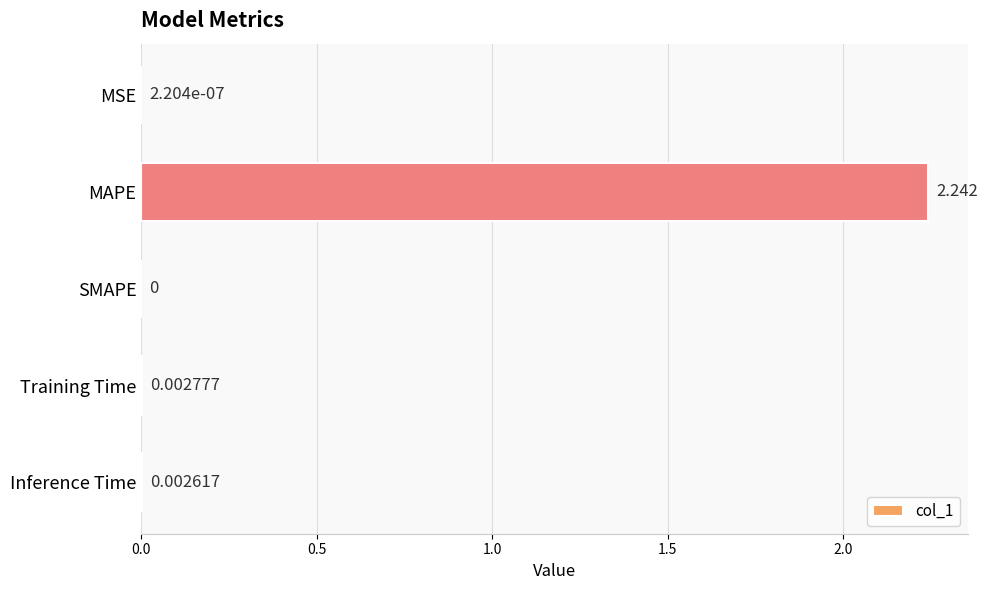

Which label corresponds to the largest value in the chart?

MAPE